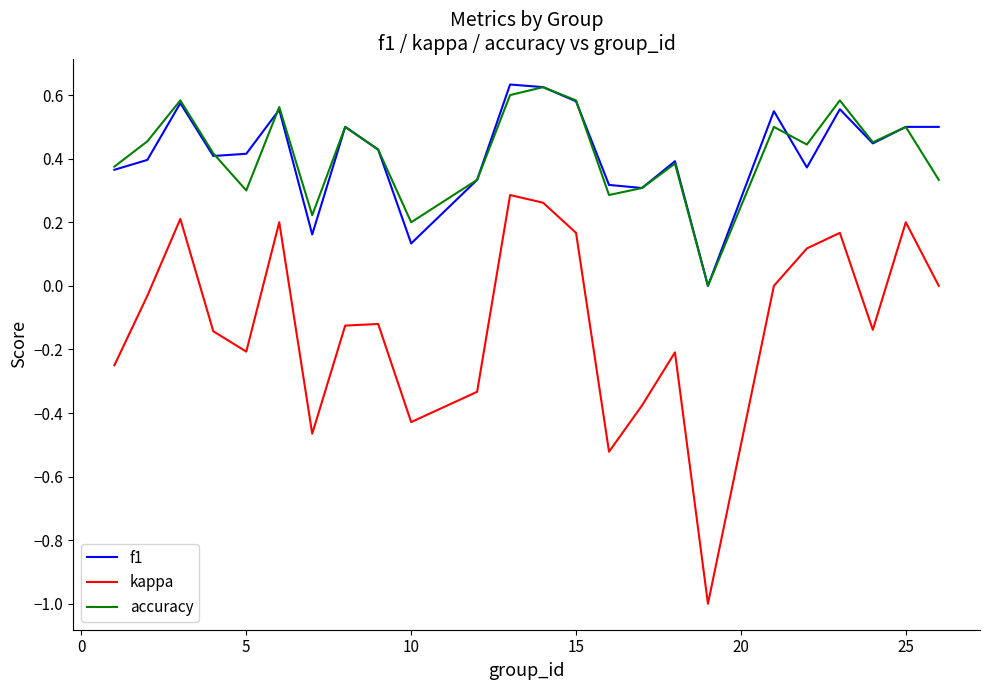

Which series has the widest spread of values?

kappa